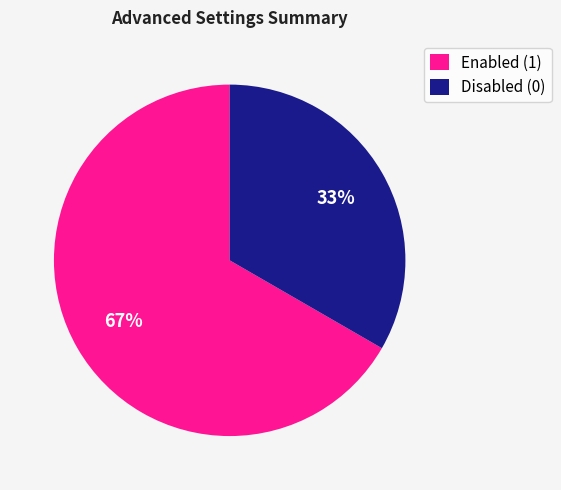

Approximately how many times larger is the value at Enabled (1) compared to Disabled (0)?

2.0